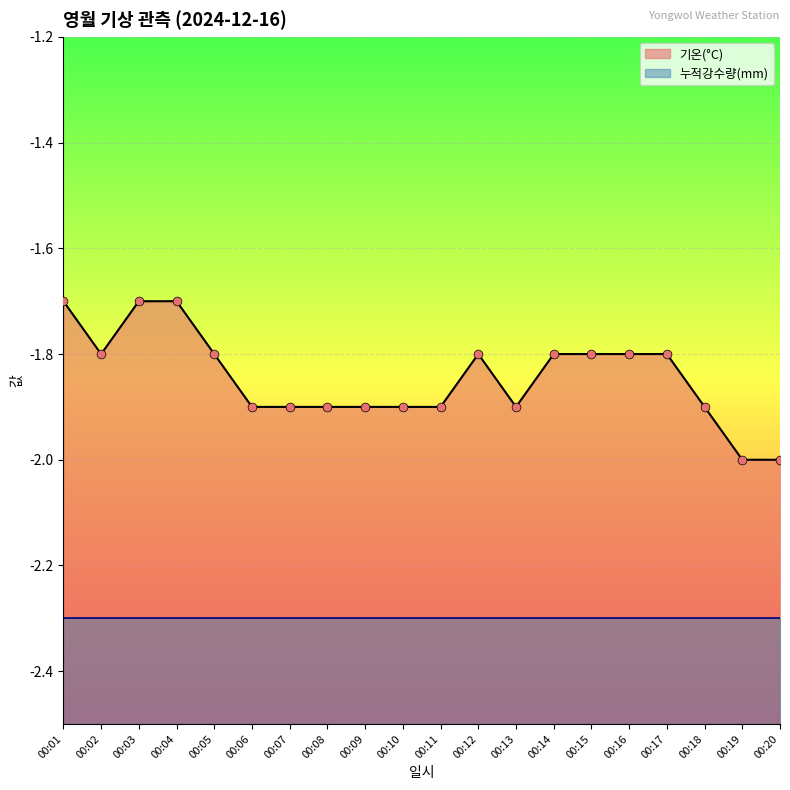

Between 00:17 and 00:12, which is larger?

00:17